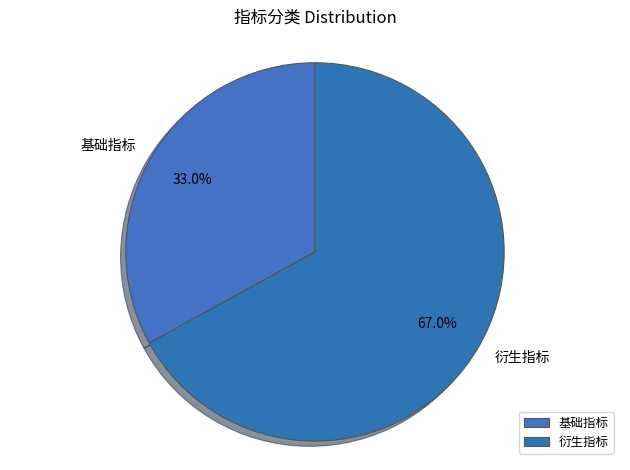

To the nearest percent, what is the average slice percentage?

50%